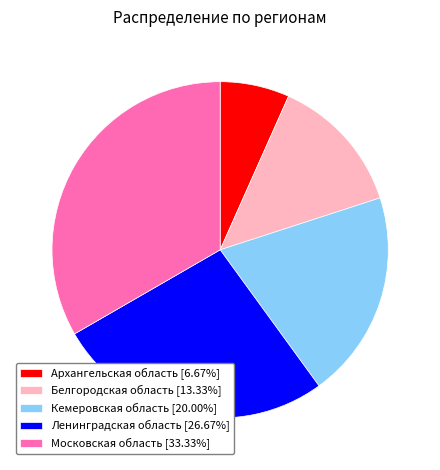

Is there any slice that represents more than half of the pie?

No